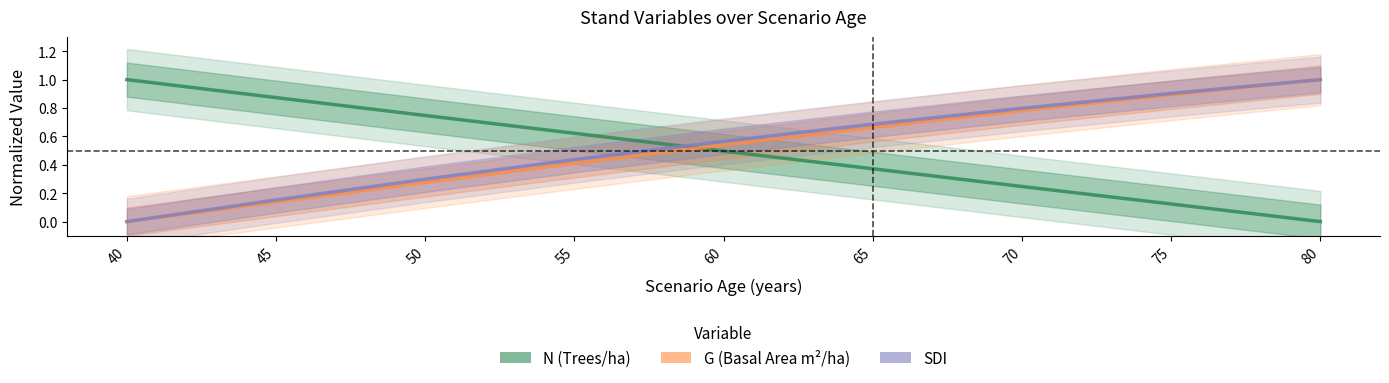

Where is G (Basal Area m²/ha) nearest to the value 0?

40